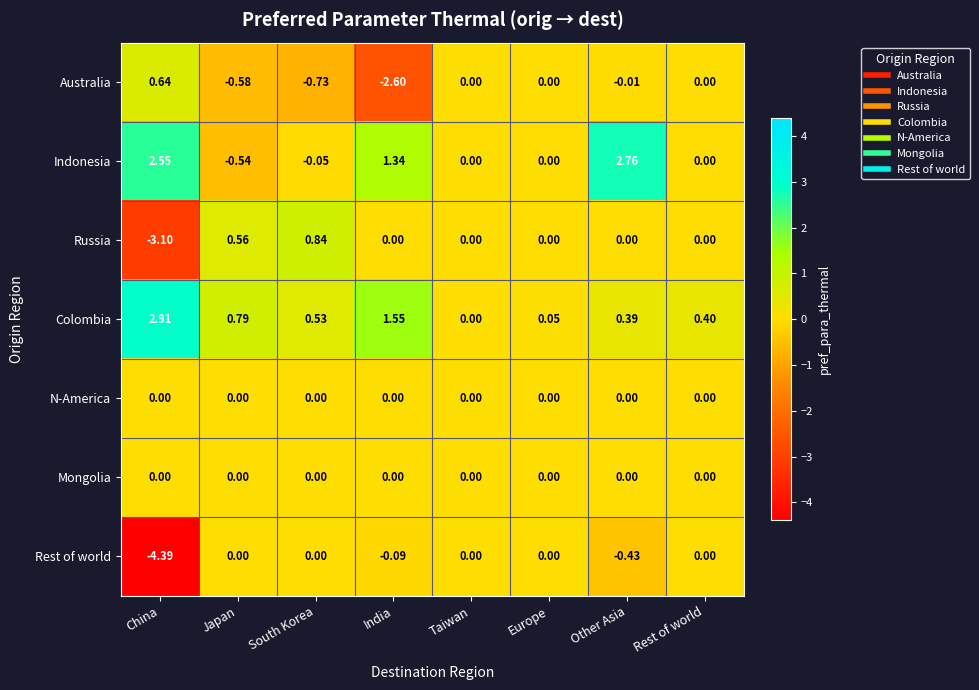

At which label does Australia reach its peak?

China